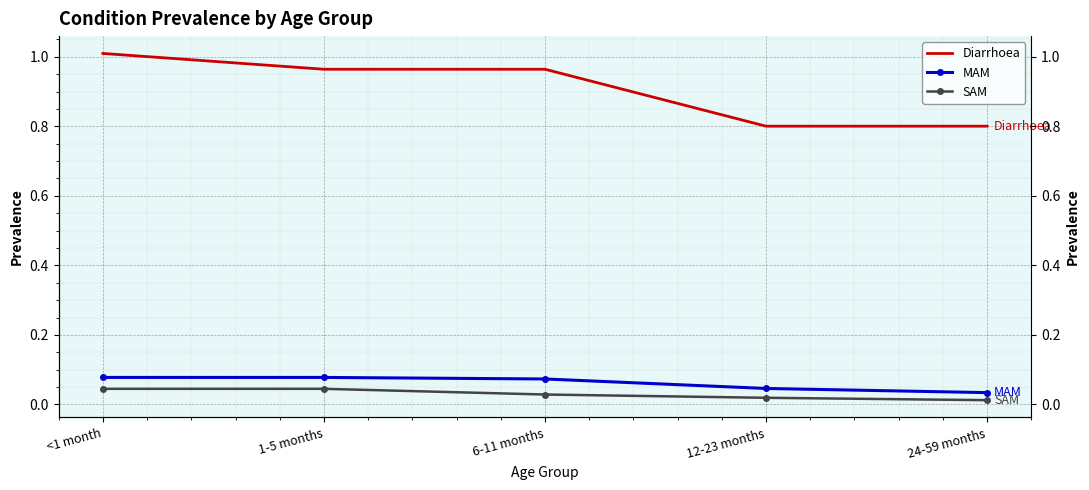

At which label does Diarrhoea reach its minimum?

12-23 months